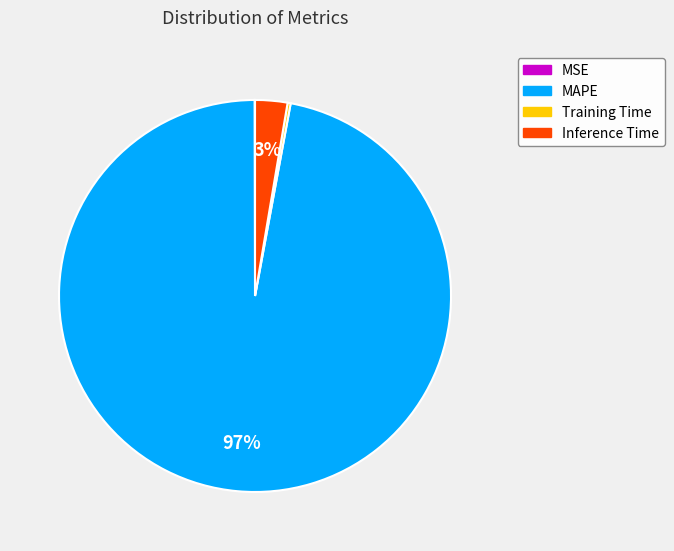

To the nearest percent, what portion does Inference Time represent?

3%